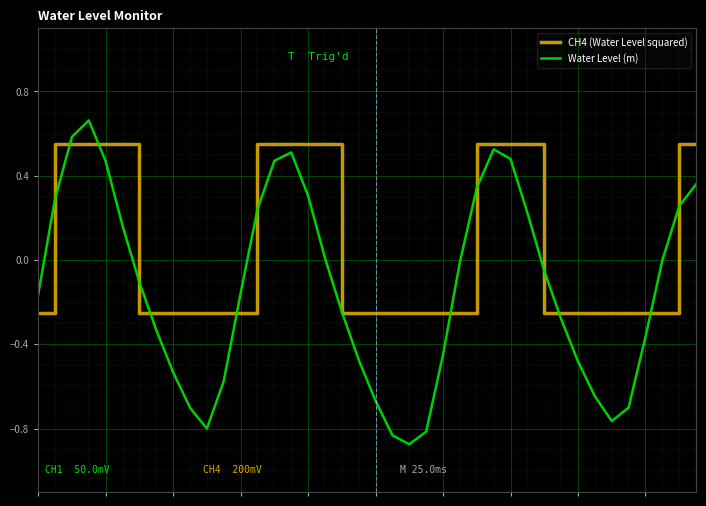

Which series has the largest total across all categories?

CH4 (Water Level squared)